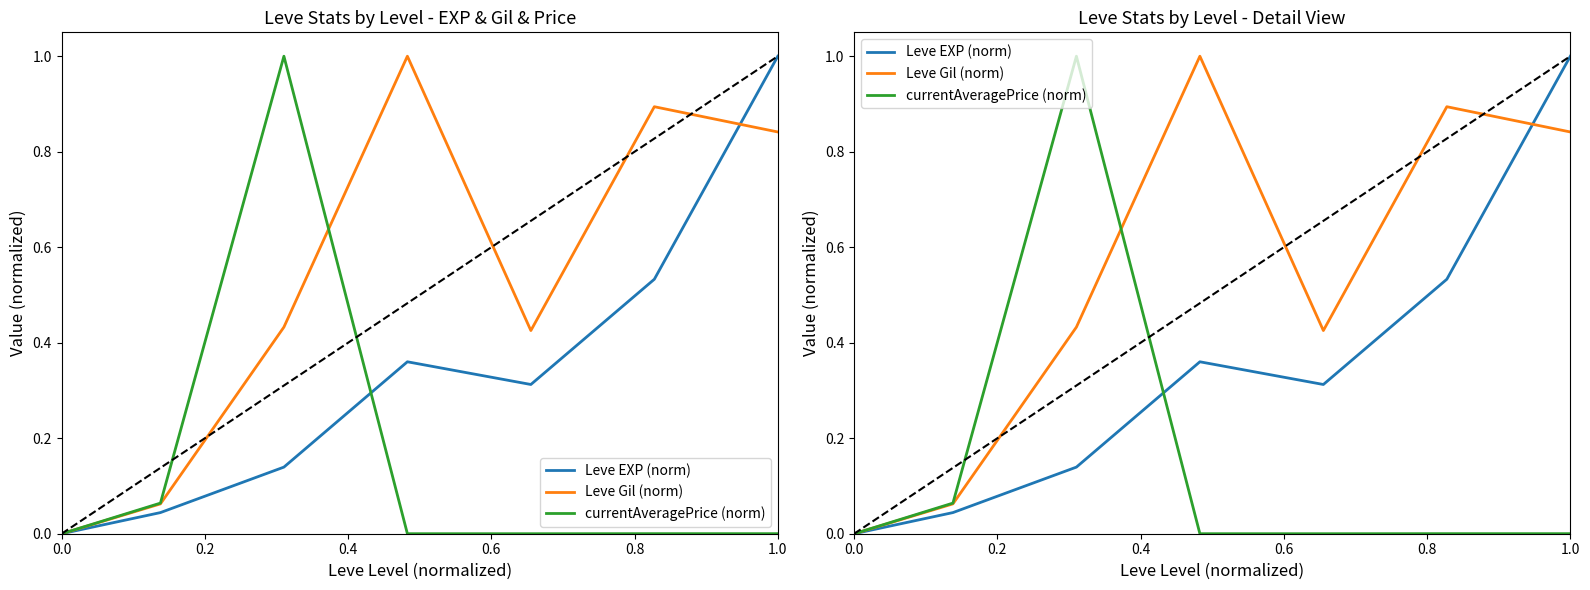

List the series in order of their overall mean, lowest first.

currentAveragePrice (norm), Leve EXP (norm), Leve Gil (norm)